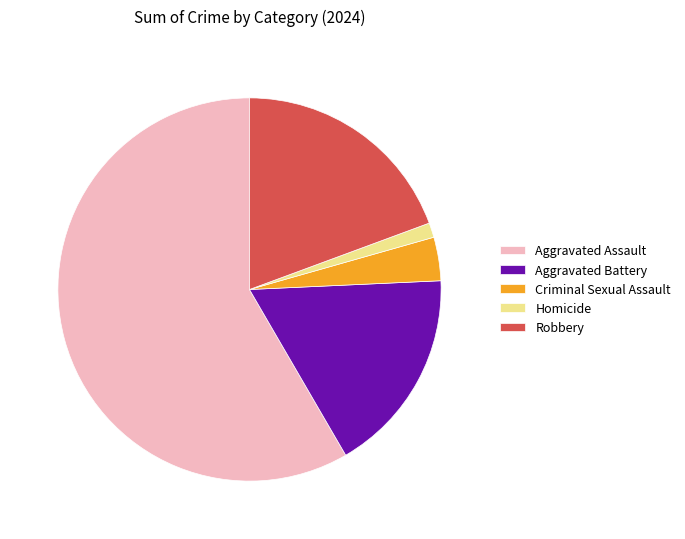

Count the number of slices in the pie.

5